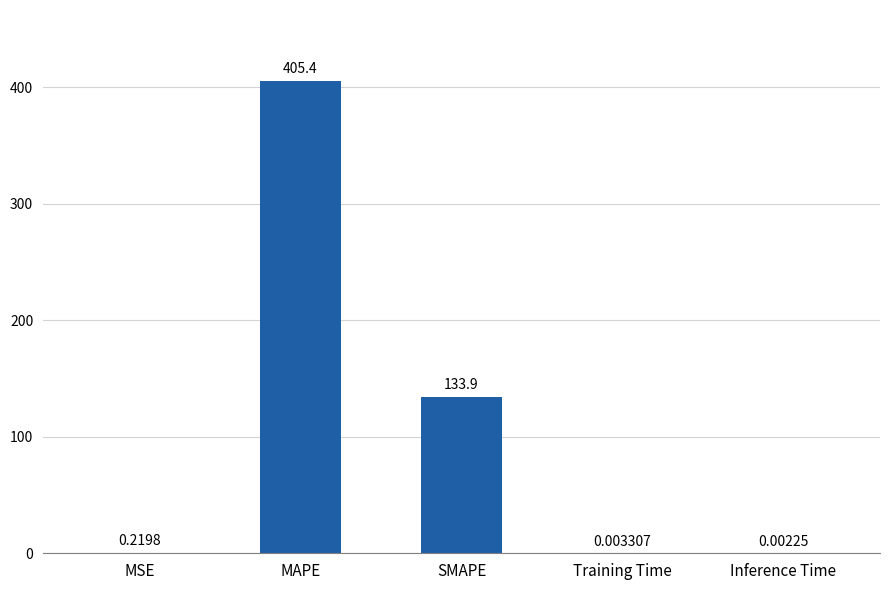

True or false: the data shows 405.4 at MAPE.

True